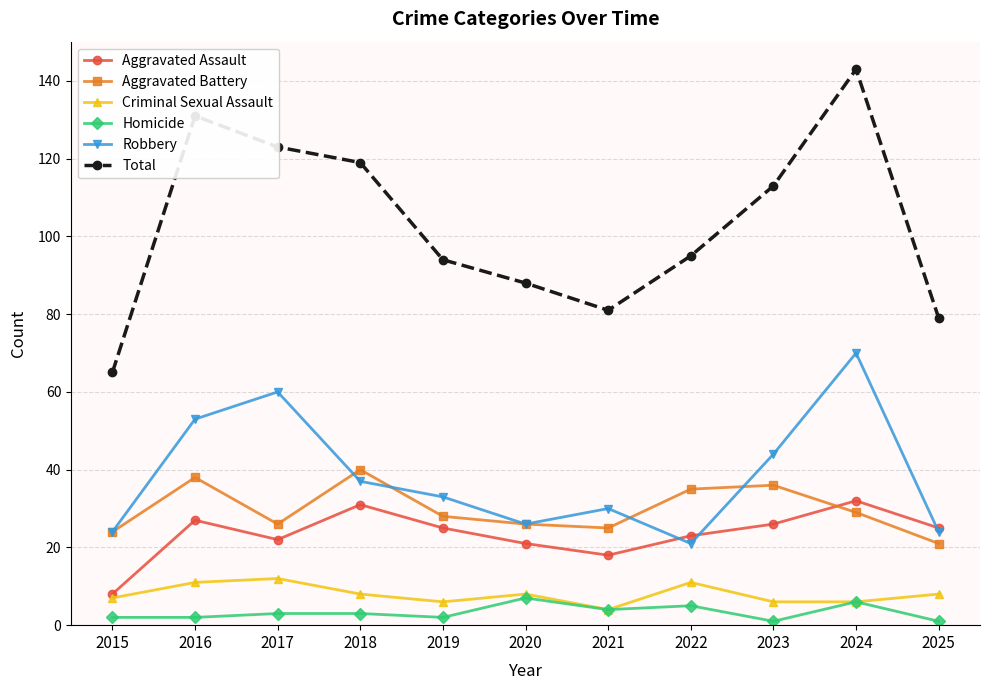

True or false: Aggravated Battery and Total intersect in this chart.

False